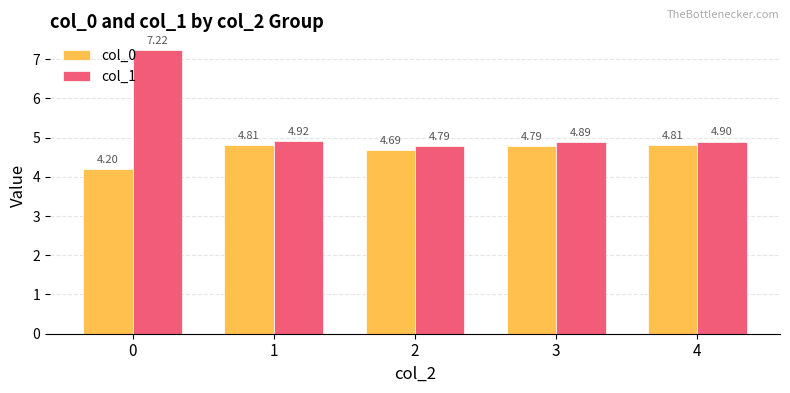

Which series has the largest range (max minus min)?

col_1